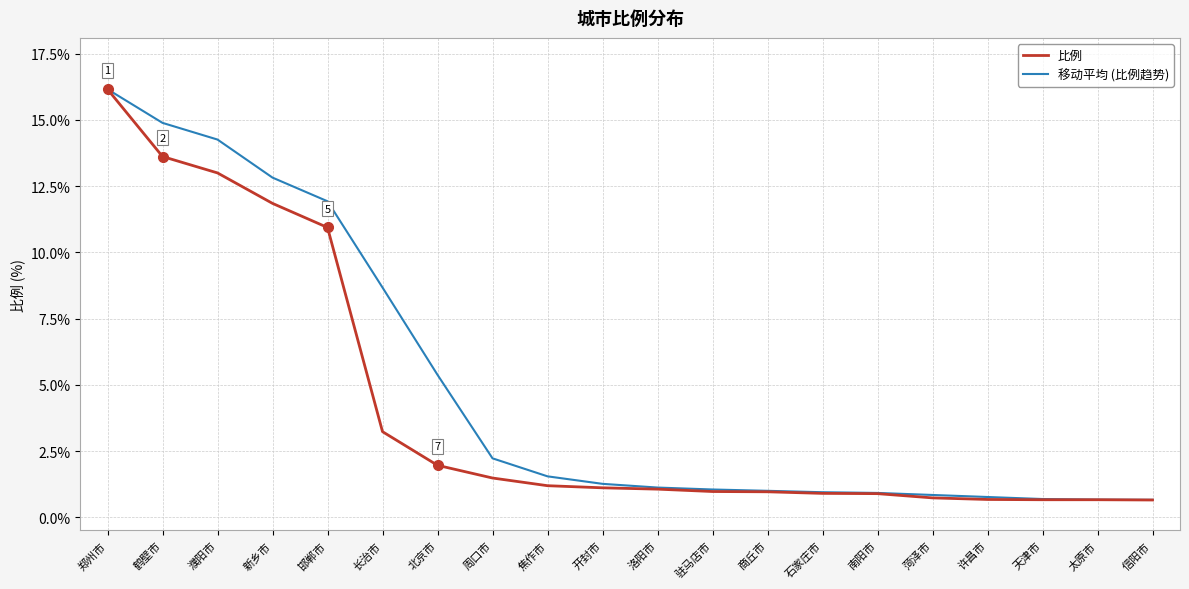

What position from the left is 南阳市?

15